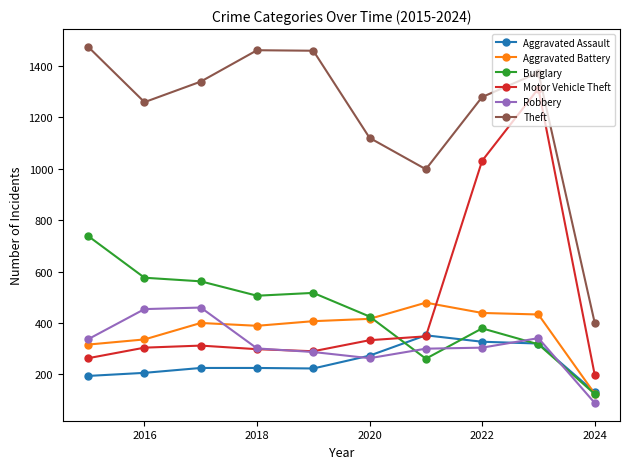

At how many categories does at least one series exceed 553?

9